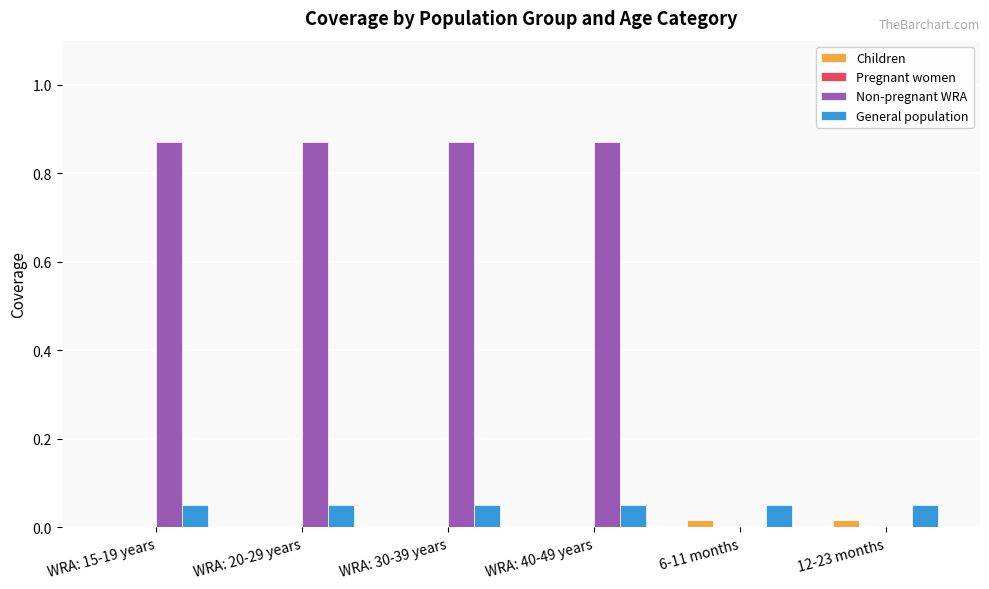

Is the value of General population at WRA: 15-19 years greater than the value of Children at WRA: 20-29 years?

Yes